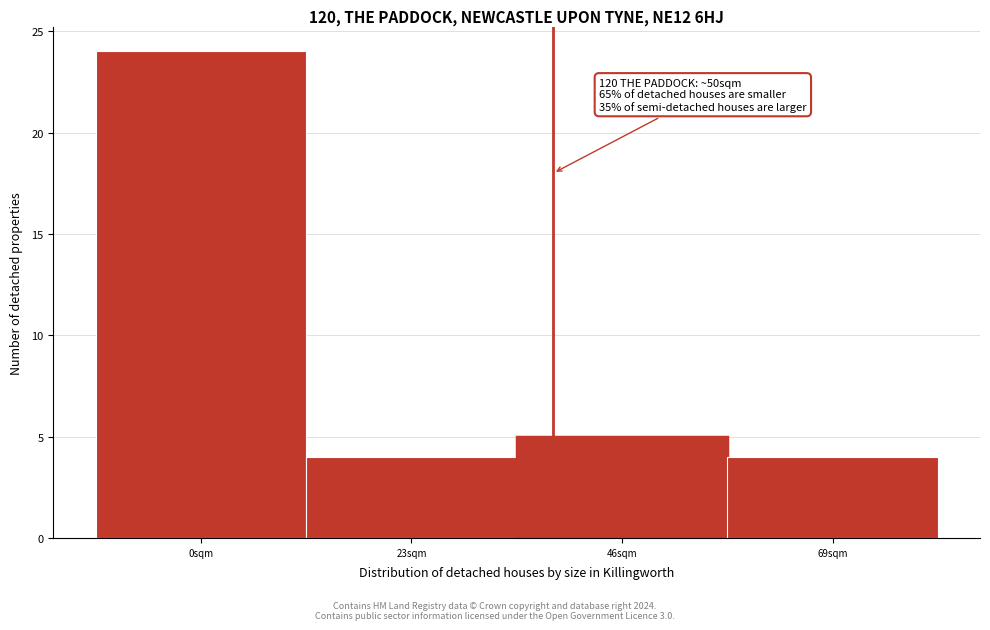

Reading left to right, transcribe all the data shown in this chart.

0sqm=24	23sqm=4	46sqm=5	69sqm=4